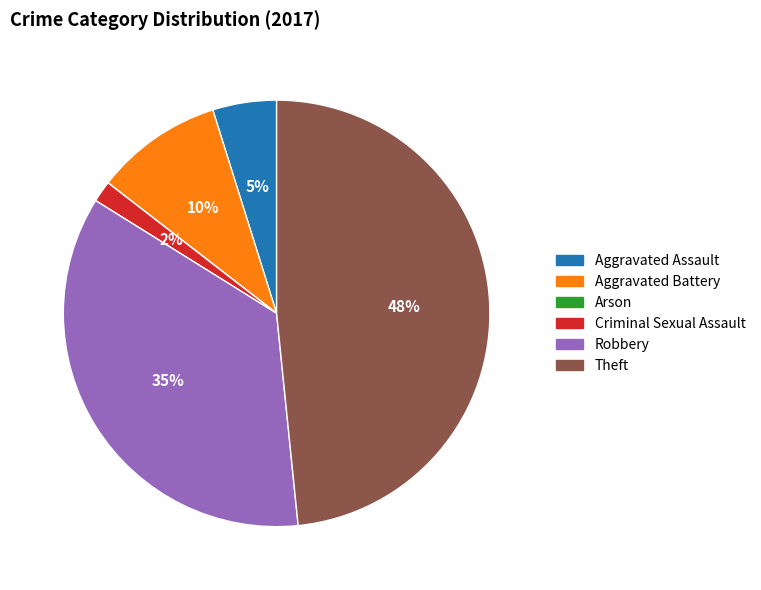

Is there a majority slice in this chart?

No